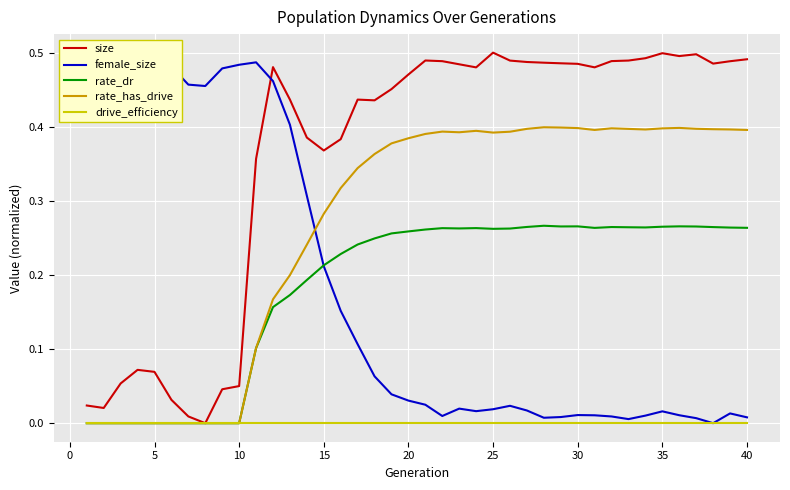

Reading left to right, what are all the values shown in this chart?

size: 0.0	0.0	0.1	0.1	0.1	0.0	0.0	0.0	0.0	0.1	0.4	0.5	0.4	0.4	0.4	0.4	0.4	0.4	0.5	0.5	0.5	0.5	0.5	0.5	0.5	0.5	0.5	0.5	0.5	0.5	0.5	0.5	0.5	0.5	0.5	0.5	0.5	0.5	0.5	0.5
female_size: 0.4	0.4	0.5	0.5	0.5	0.5	0.5	0.5	0.5	0.5	0.5	0.5	0.4	0.3	0.2	0.2	0.1	0.1	0.0	0.0	0.0	0.0	0.0	0.0	0.0	0.0	0.0	0.0	0.0	0.0	0.0	0.0	0.0	0.0	0.0	0.0	0.0	0.0	0.0	0.0
rate_dr: 0.0	0.0	0.0	0.0	0.0	0.0	0.0	0.0	0.0	0.0	0.1	0.2	0.2	0.2	0.2	0.2	0.2	0.2	0.3	0.3	0.3	0.3	0.3	0.3	0.3	0.3	0.3	0.3	0.3	0.3	0.3	0.3	0.3	0.3	0.3	0.3	0.3	0.3	0.3	0.3
rate_has_drive: 0.0	0.0	0.0	0.0	0.0	0.0	0.0	0.0	0.0	0.0	0.1	0.2	0.2	0.2	0.3	0.3	0.3	0.4	0.4	0.4	0.4	0.4	0.4	0.4	0.4	0.4	0.4	0.4	0.4	0.4	0.4	0.4	0.4	0.4	0.4	0.4	0.4	0.4	0.4	0.4
drive_efficiency: 0.0	0.0	0.0	0.0	0.0	0.0	0.0	0.0	0.0	0.0	0.0	0.0	0.0	0.0	0.0	0.0	0.0	0.0	0.0	0.0	0.0	0.0	0.0	0.0	0.0	0.0	0.0	0.0	0.0	0.0	0.0	0.0	0.0	0.0	0.0	0.0	0.0	0.0	0.0	0.0